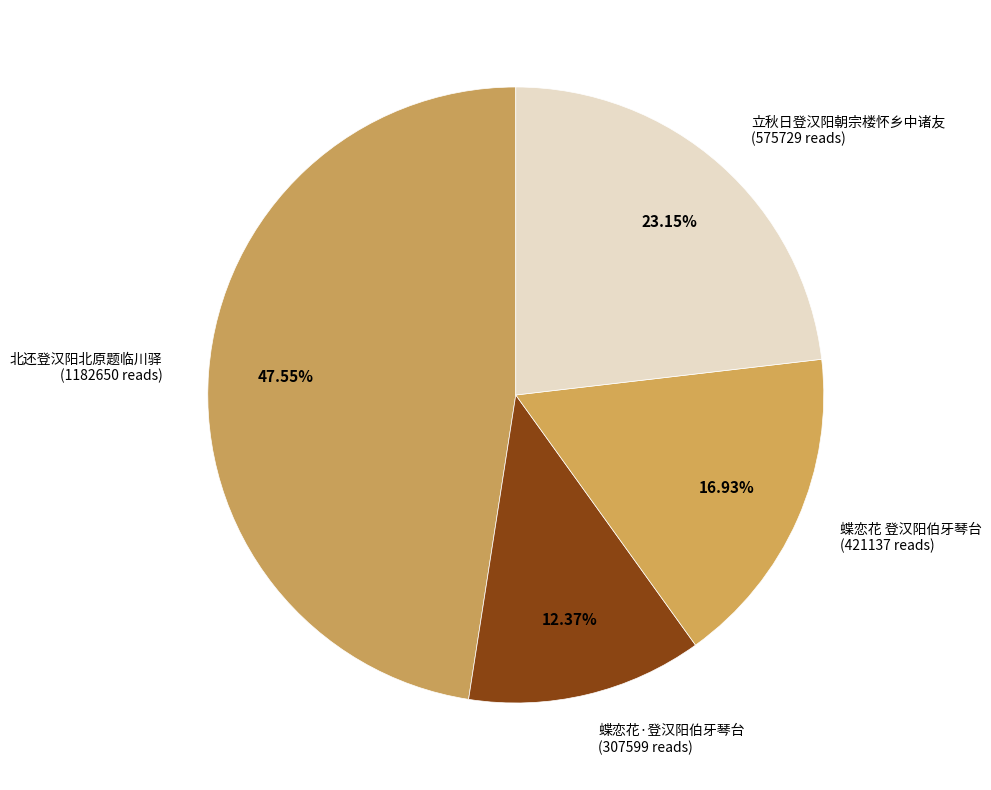

How many slices are in this pie chart?

4